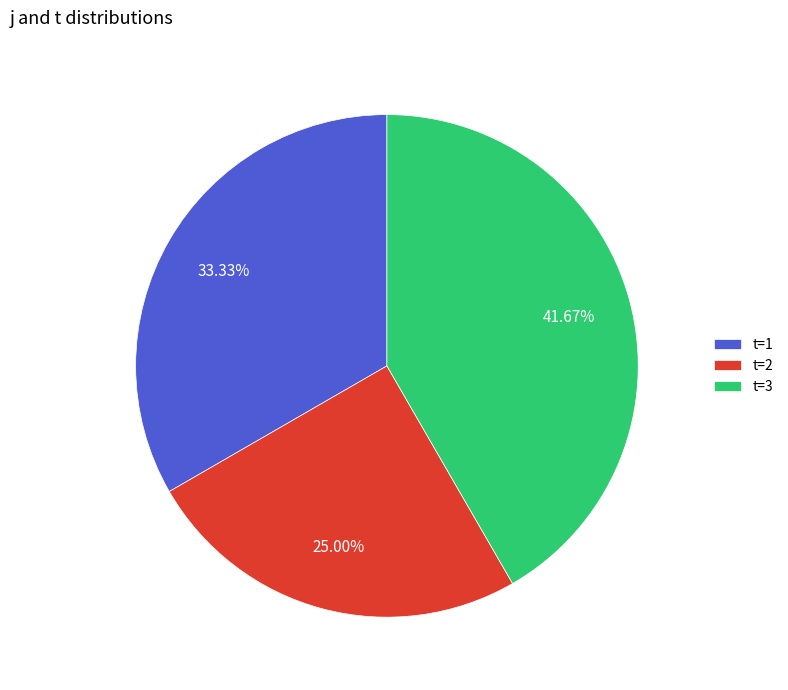

Is t=1 the majority of the pie?

No